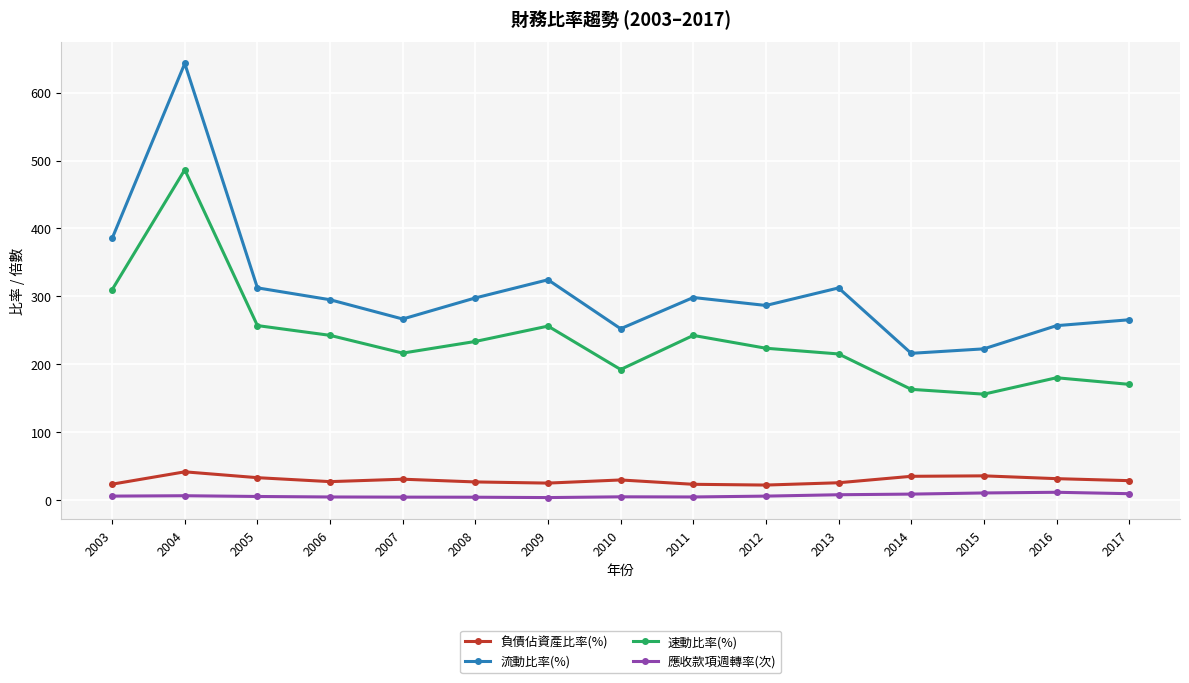

What is the maximum value shown in the chart?

642.8